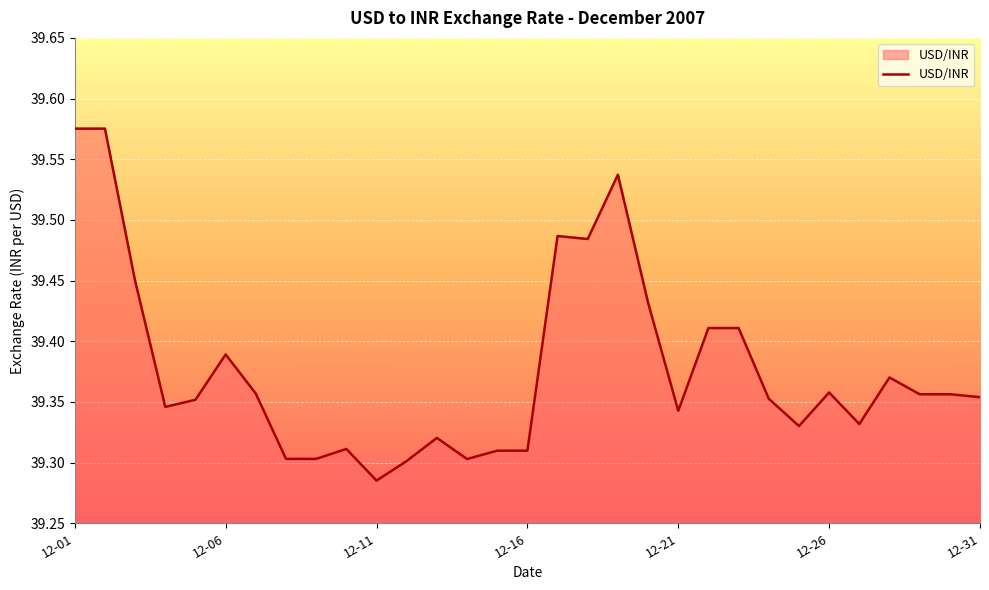

What is the difference between the maximum and minimum values?

0.3